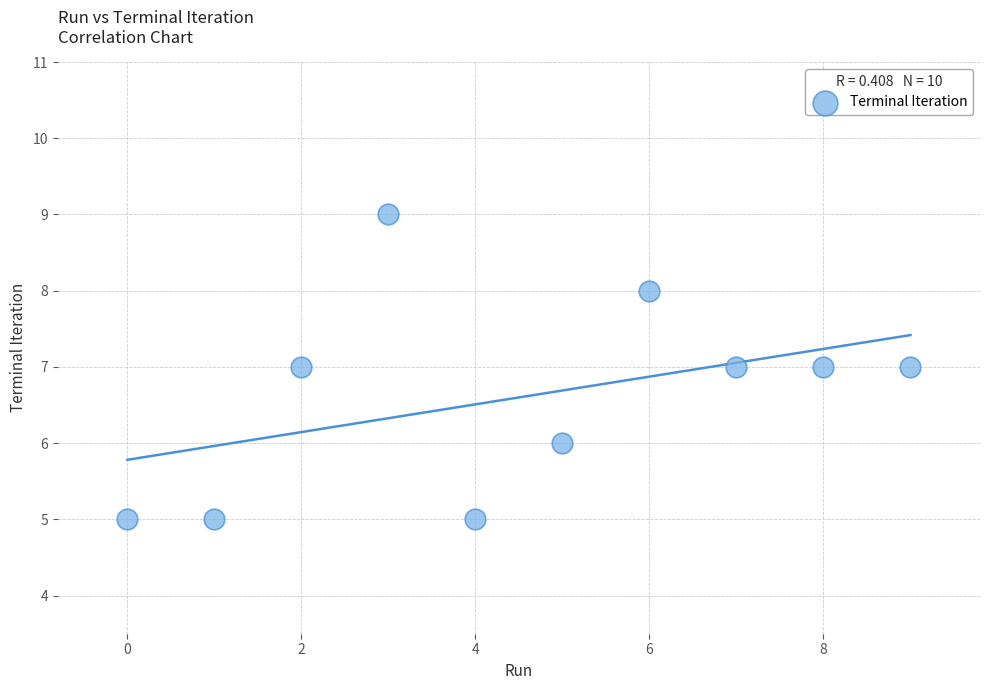

What is the average Y value?

7